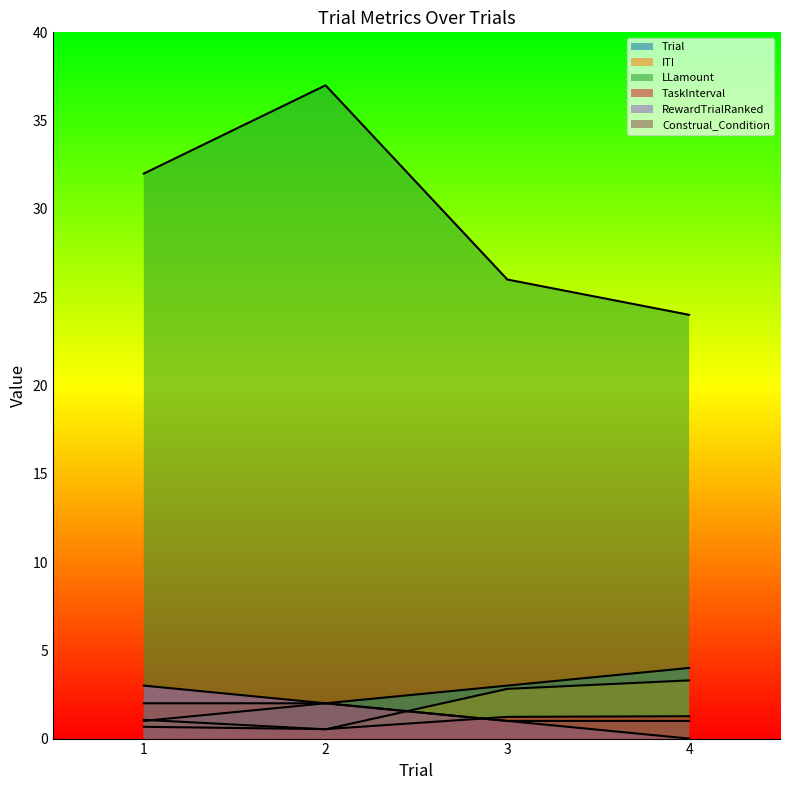

Which series has the largest total across all categories?

LLamount